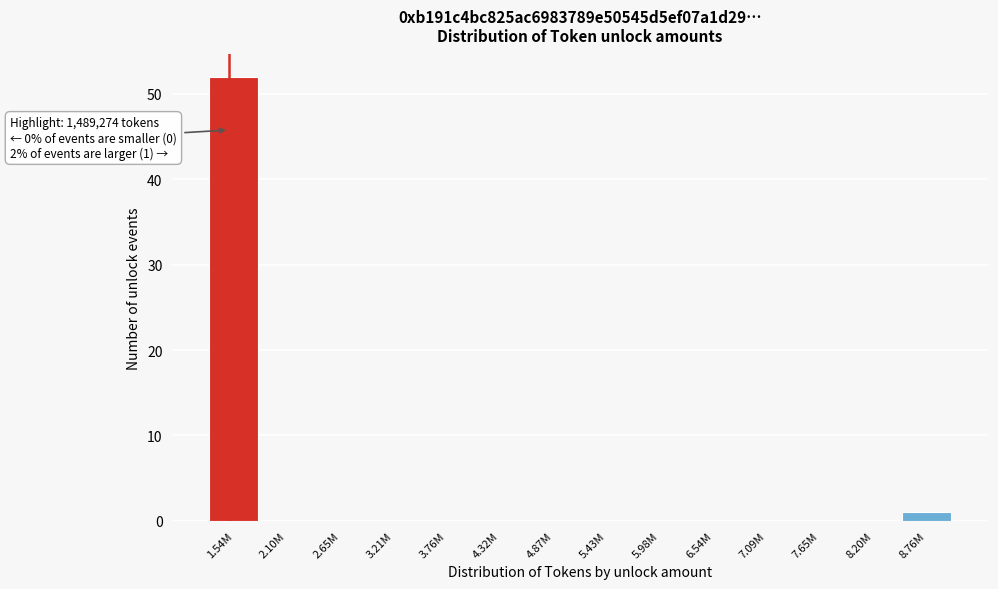

Reading right to left, extract all data points from this chart.

8.76M=1	8.20M=0	7.65M=0	7.09M=0	6.54M=0	5.98M=0	5.43M=0	4.87M=0	4.32M=0	3.76M=0	3.21M=0	2.65M=0	2.10M=0	1.54M=52